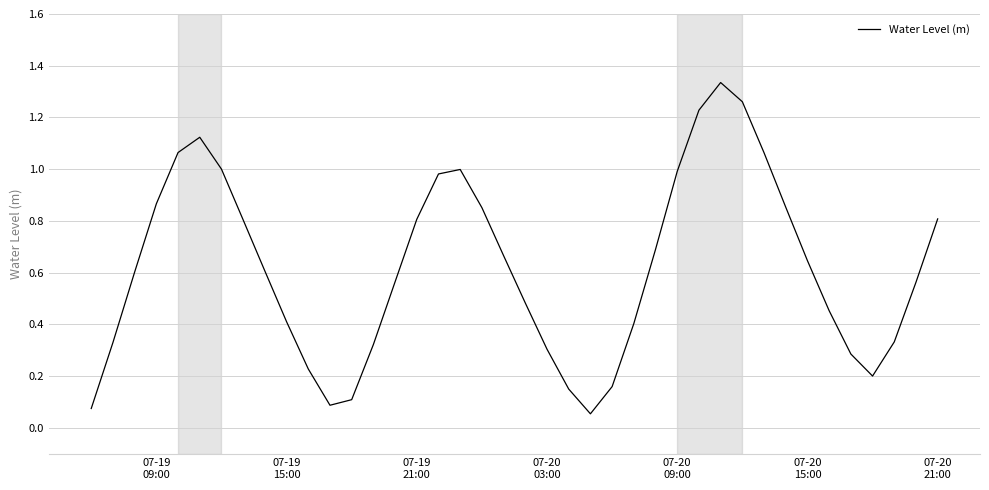

Is this an area chart (filled region under the line)?

No